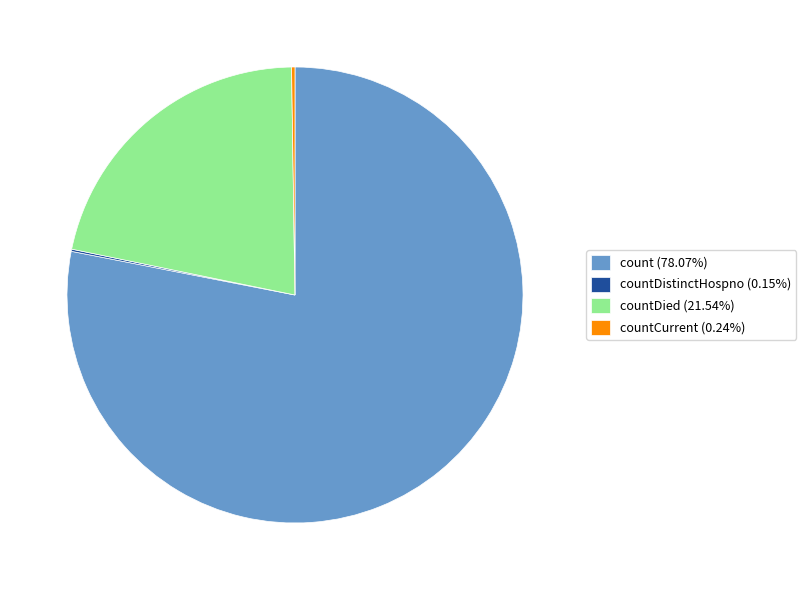

Combined, do countDied (21.54%) and count (78.07%) account for over 50%?

Yes